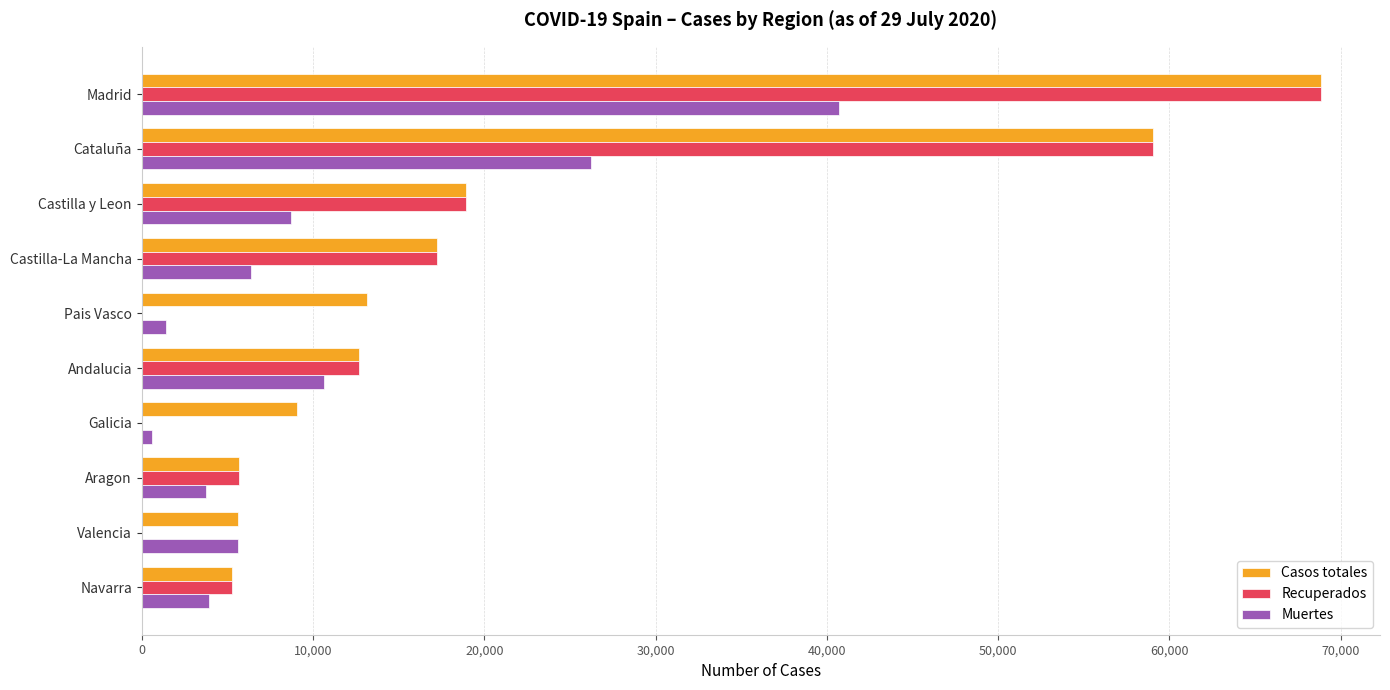

Which series has the widest spread of values?

Recuperados